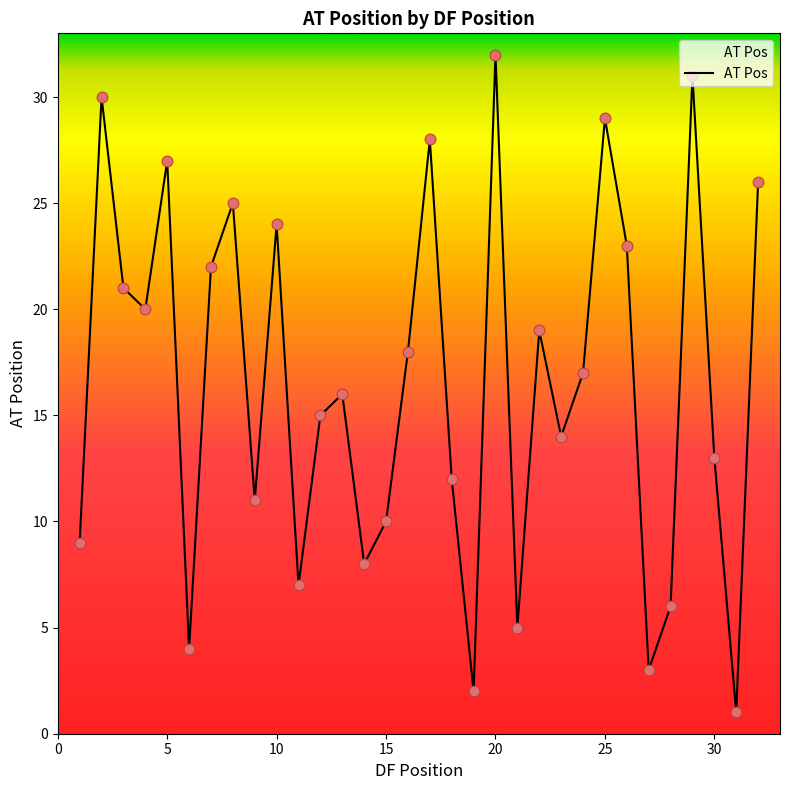

What is the difference between the maximum and minimum values?

31